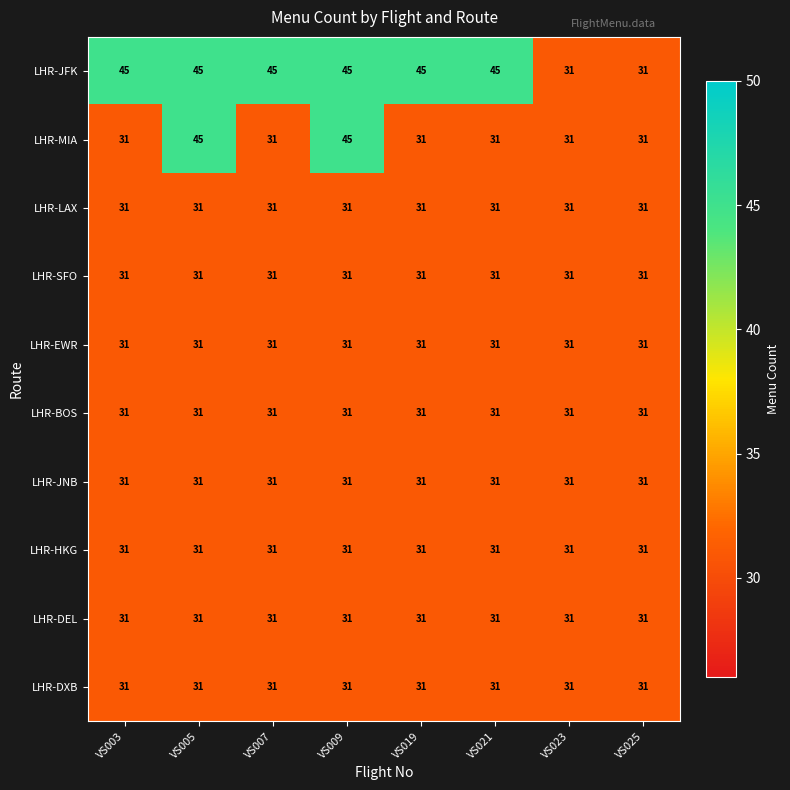

What is the maximum value shown in the chart?

45